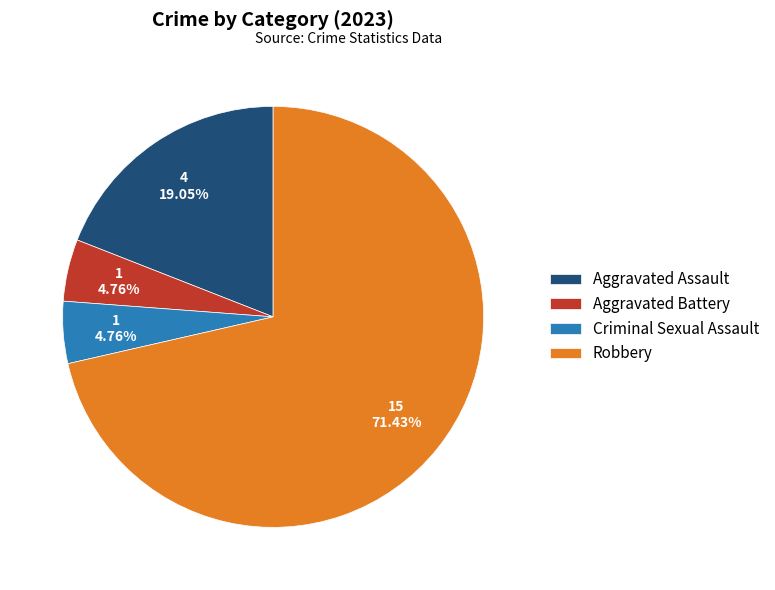

To the nearest percent, what is the difference between the Aggravated Assault and Robbery slice percentages?

52%